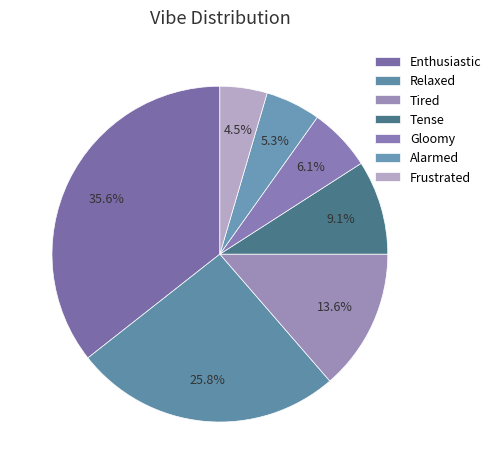

What is the smallest slice in the pie chart?

Frustrated